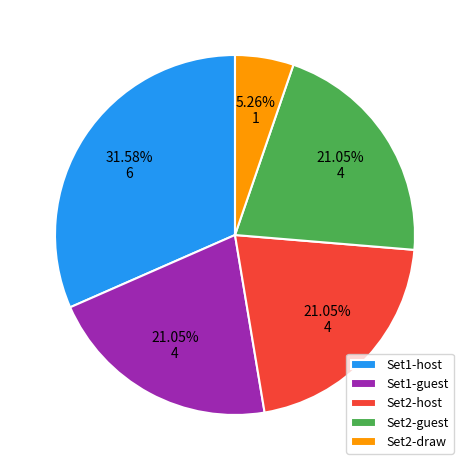

Does Set2-draw represent more than half of the total?

No